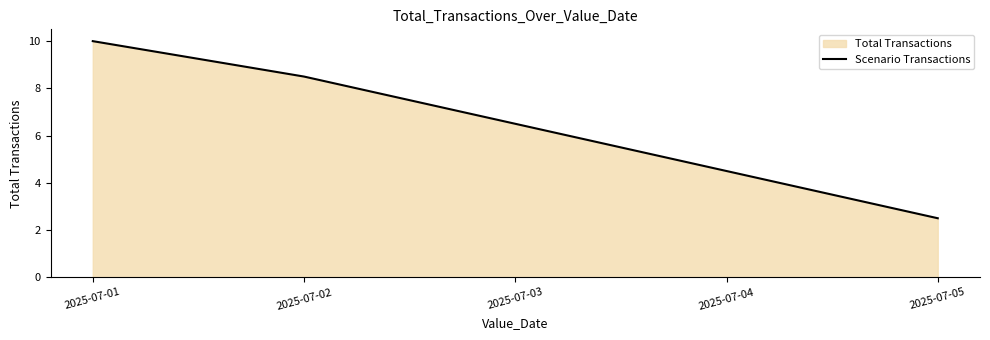

At which label is the value closest to 6?

2025-07-03